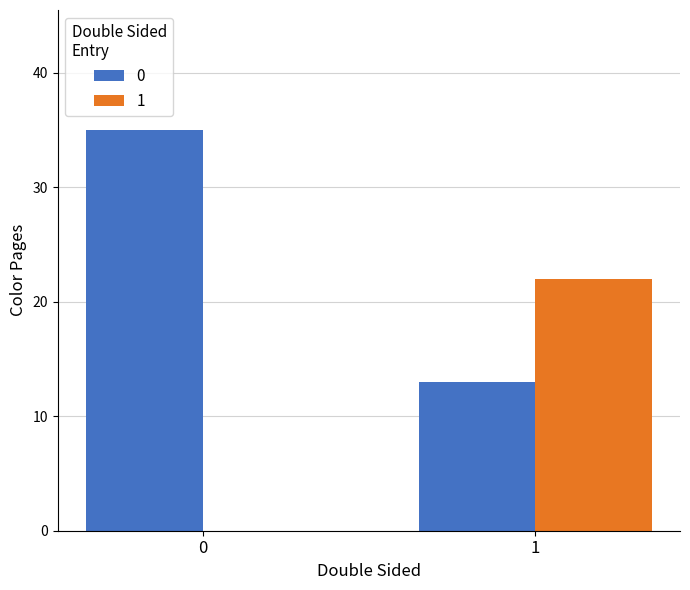

Is the value of 1 at 1 greater than the value of 0 at 1?

Yes